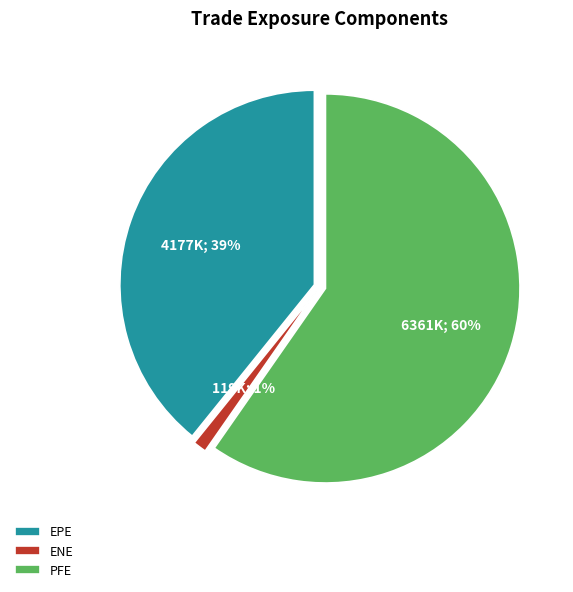

Which series has the widest spread of values?

PFE